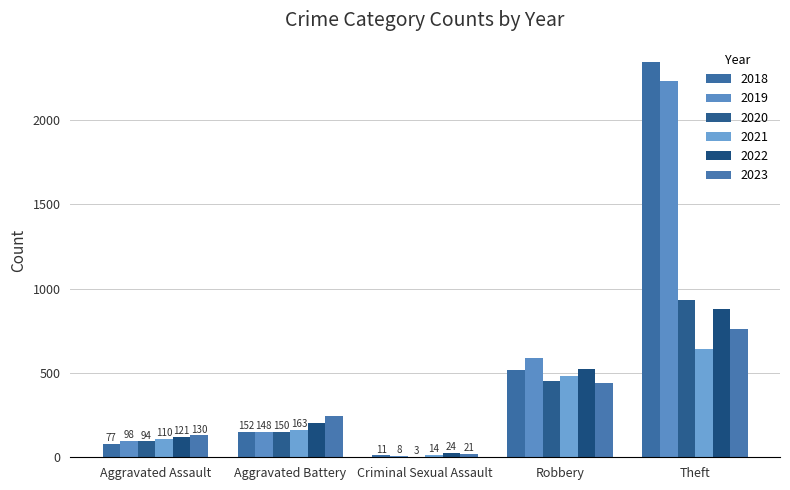

Between Aggravated Assault and Theft, which series saw the biggest shift?

2018